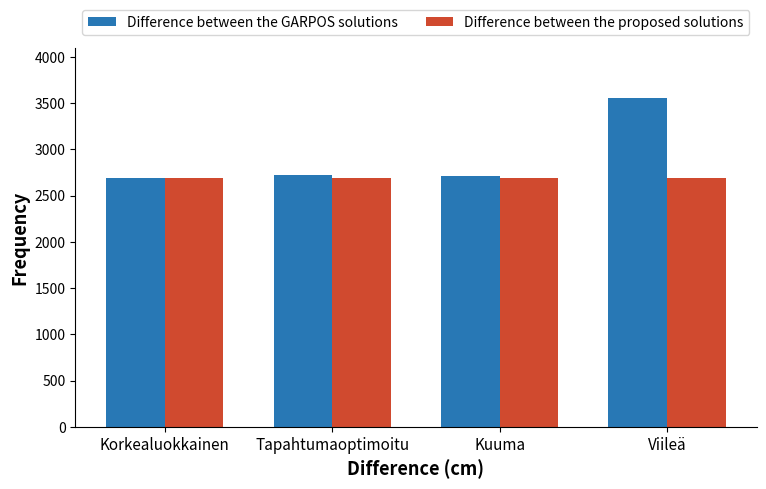

Which series has the largest range (max minus min)?

Difference between the GARPOS solutions